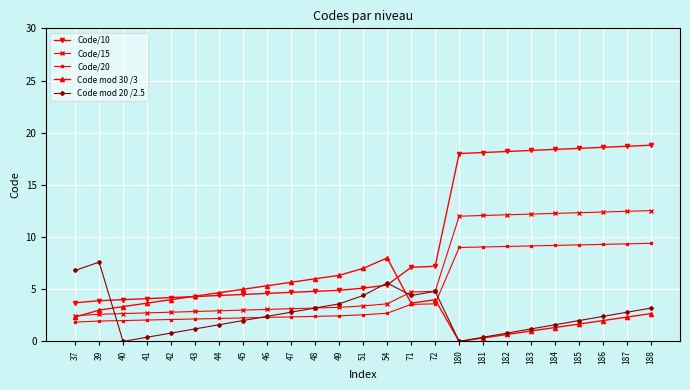

What is the value of the Code/20 point at the 21st from the left?

9.2